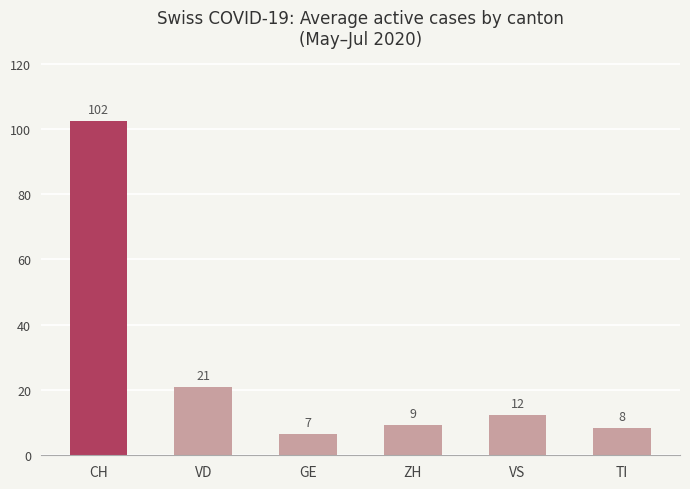

How many bars are there in total?

6